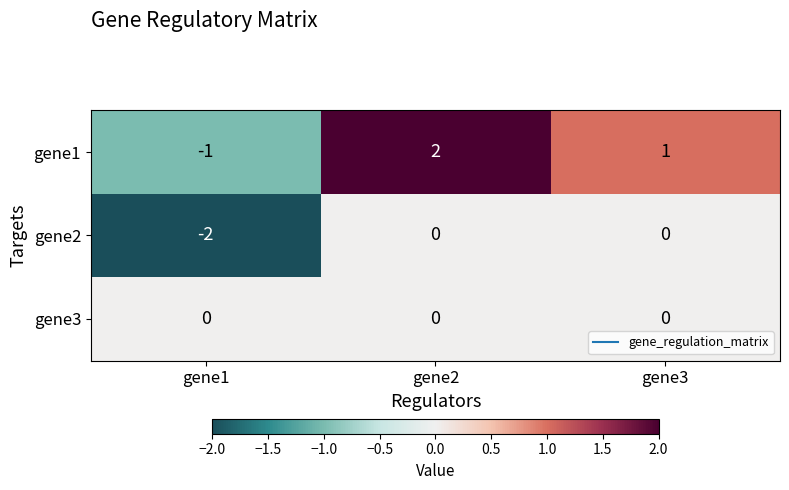

How many negative values does the gene1 series have?

1